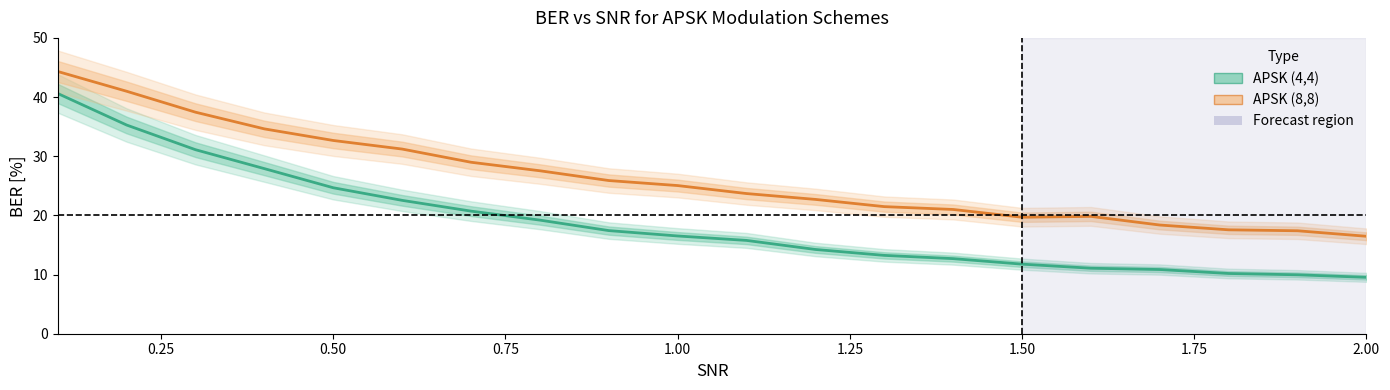

The APSK (8,8) series shows 5.3 at 17. True or false?

False